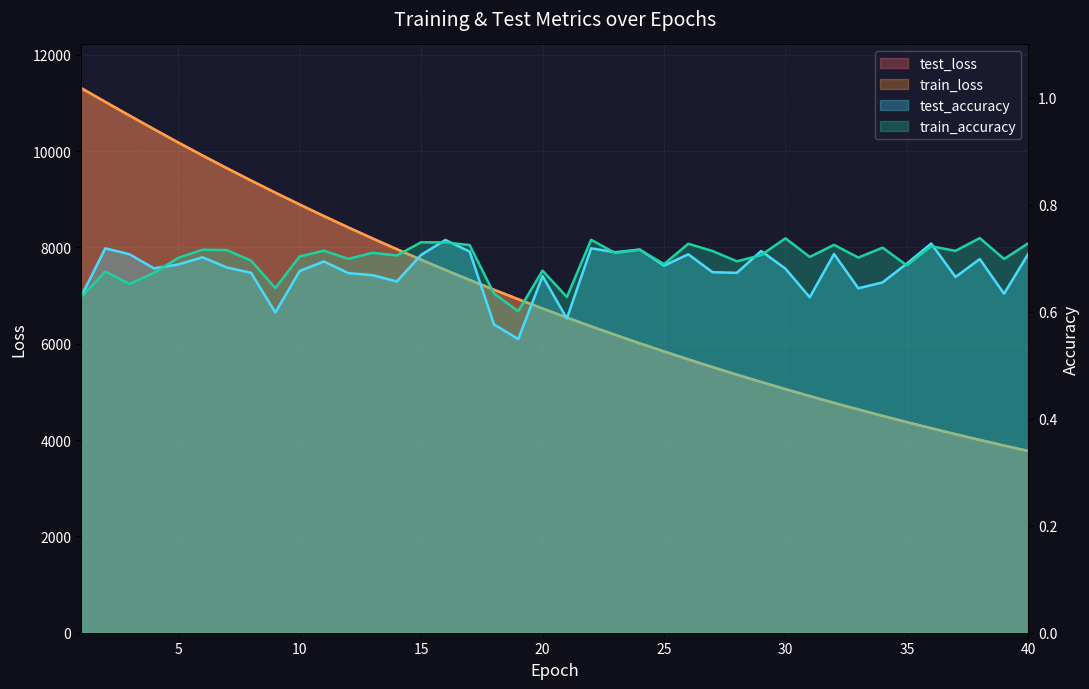

Between 11 and 38, which series saw the biggest shift?

train_loss